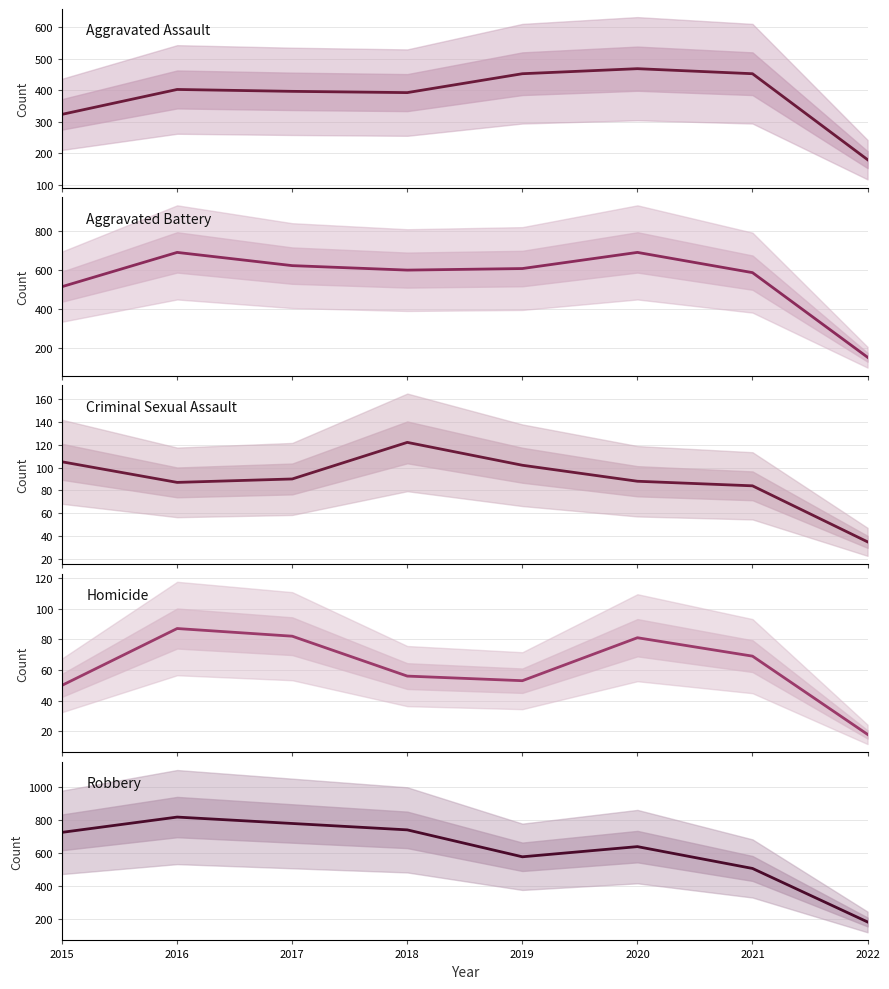

What is the average value of the Aggravated Assault series?

383